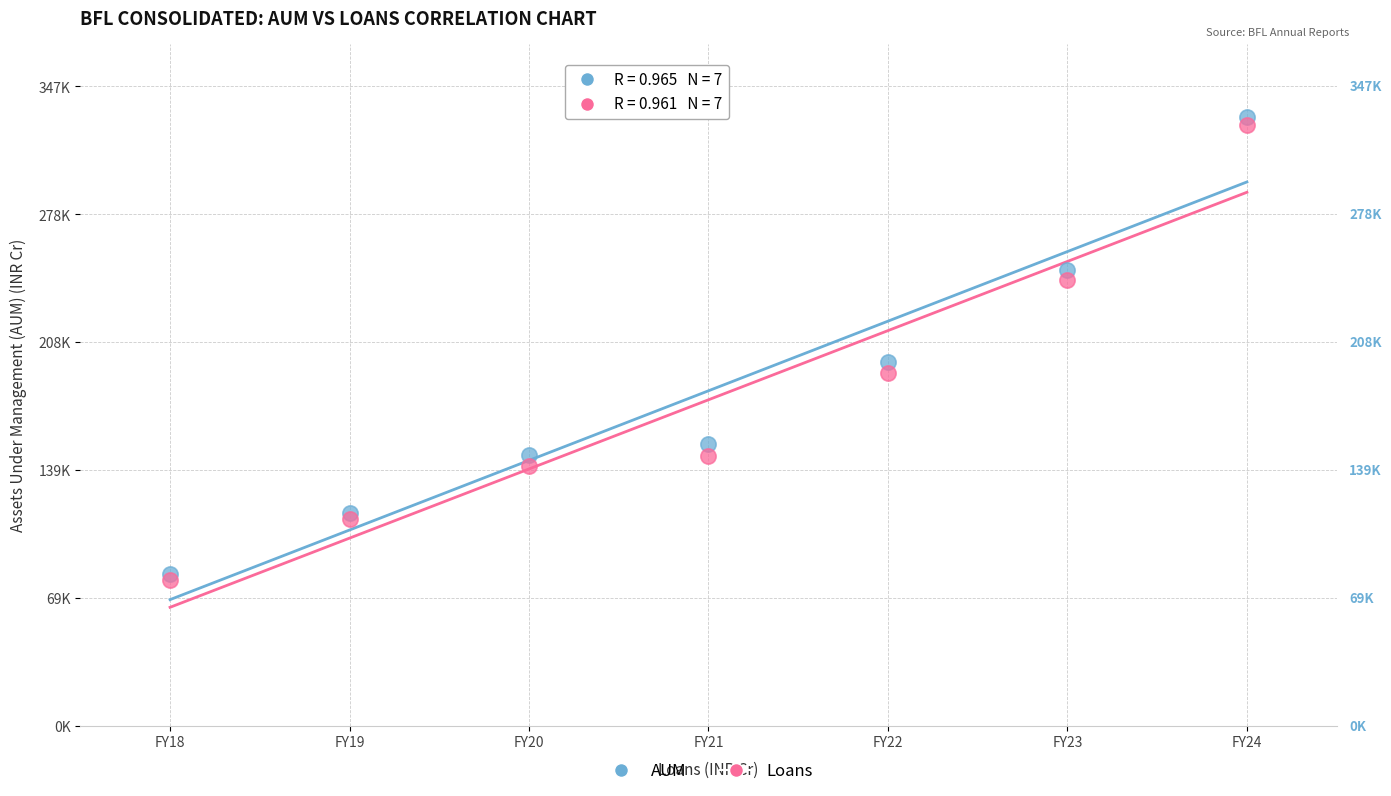

Which series has the largest Y range (max minus min)?

AUM